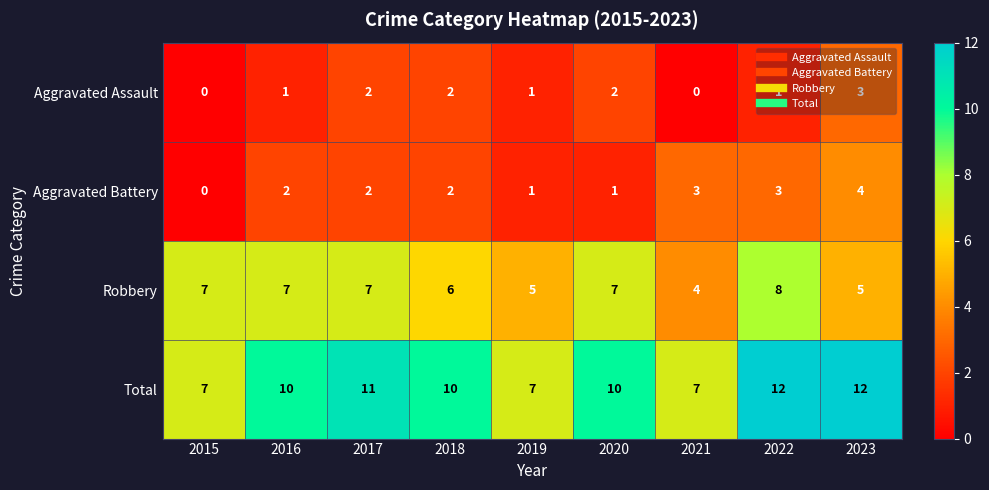

What is the total value across all series at 2015?

14